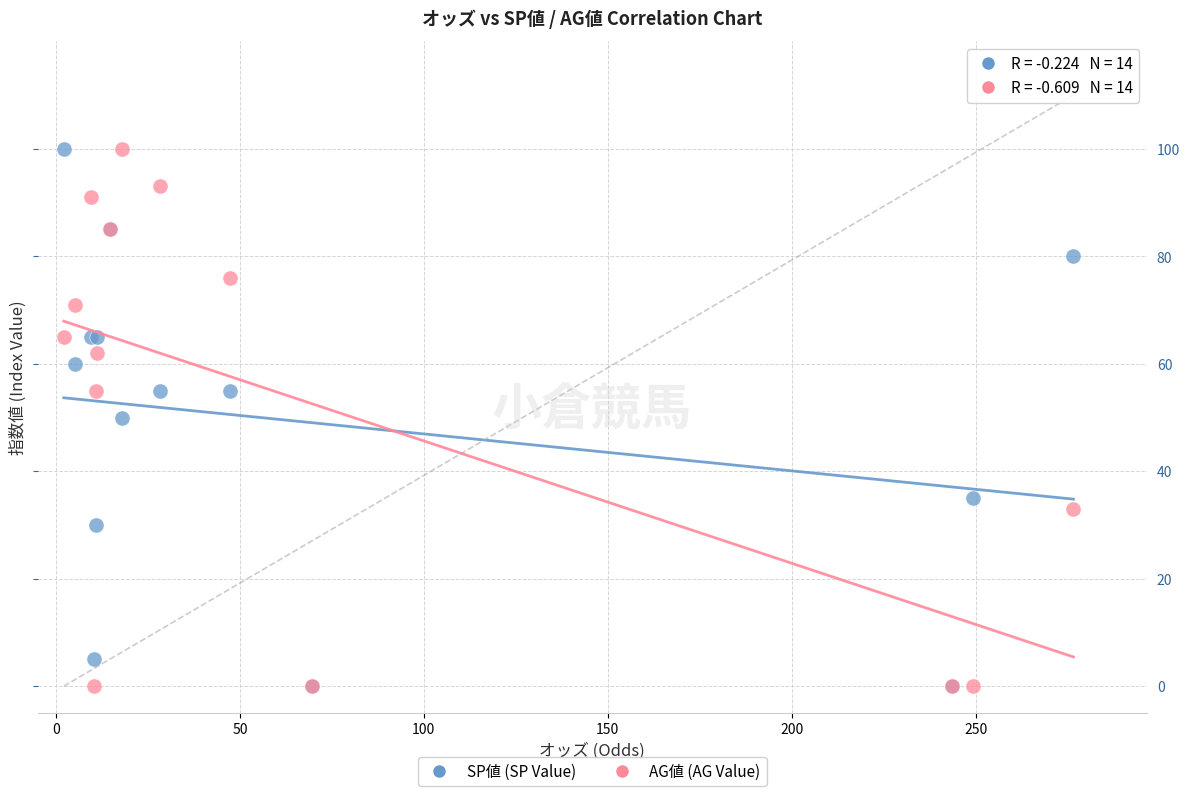

What are all the series names shown in the legend?

SP値 (SP Value), AG値 (AG Value)